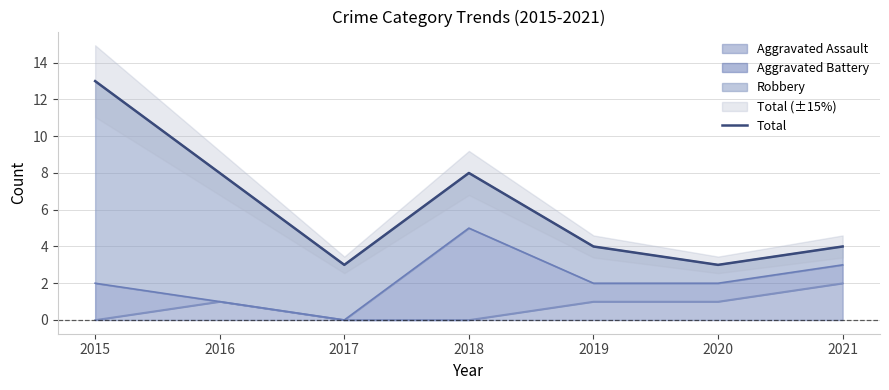

Count the values in the range 3 to 8.

6